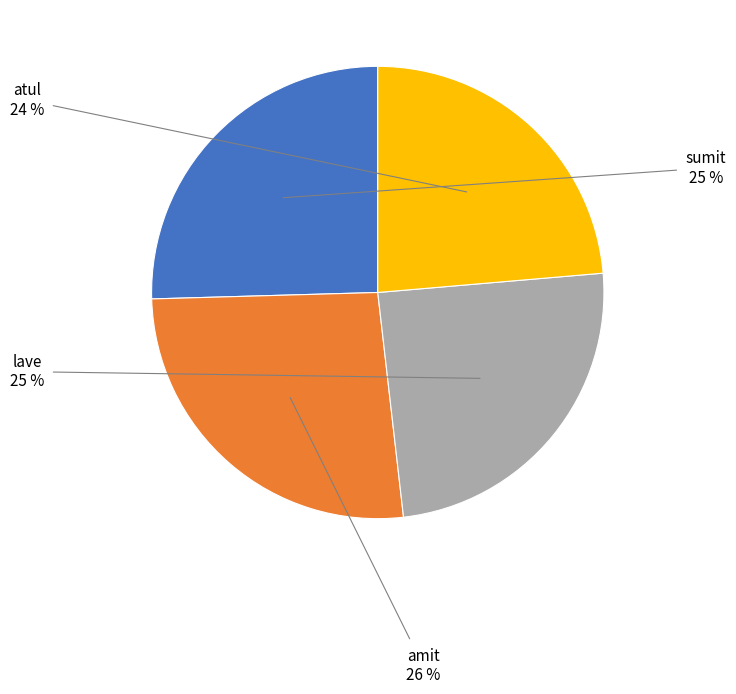

Is it true that amit is 15% of the pie?

False